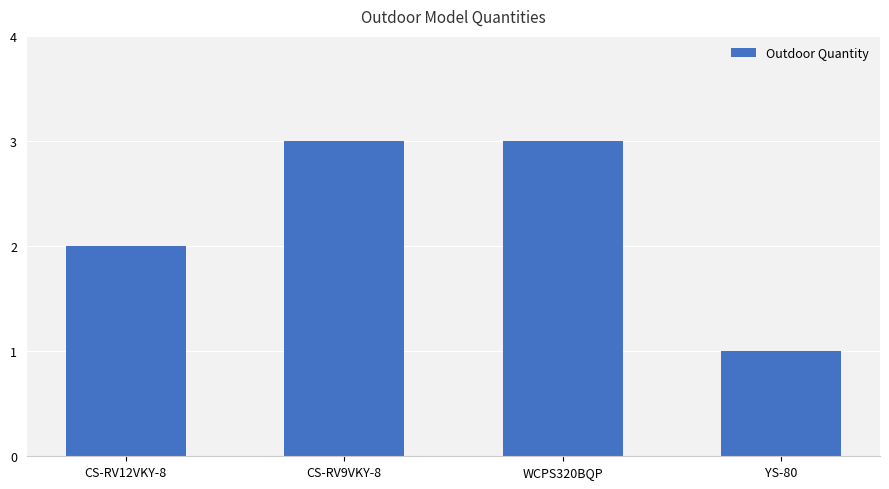

What is the change in value from WCPS320BQP to YS-80?

-2